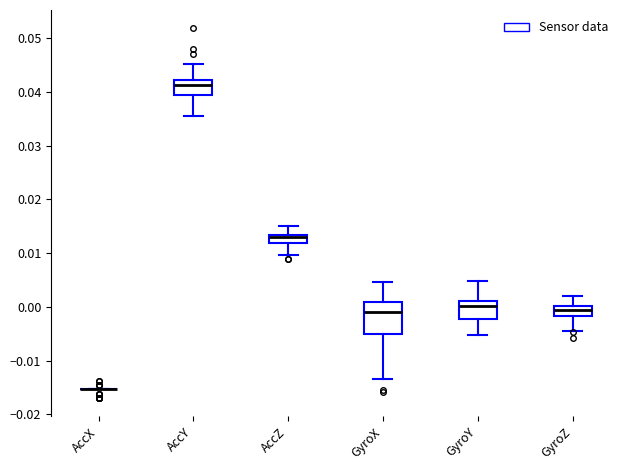

Reading left to right, read every box against the y-axis: the position of its median line, the range the box covers, and the ends of its whiskers. The values are not printed on the chart, so give them approximately, as read against the axis.

AccX: box collapsed to a line at -0.015, whiskers -0.015 to -0.015
AccY: median 0.041, box 0.039 to 0.042, whiskers 0.036 to 0.045
AccZ: median 0.013 (just below the box's upper edge), box 0.012 to 0.013, whiskers 0.010 to 0.015
GyroX: median -0.001, box -0.005 to 0.001, whiskers -0.013 to 0.005
GyroY: median 0.000, box -0.002 to 0.001, whiskers -0.005 to 0.005
GyroZ: median -0.001, box -0.002 to 0.000, whiskers -0.004 to 0.002